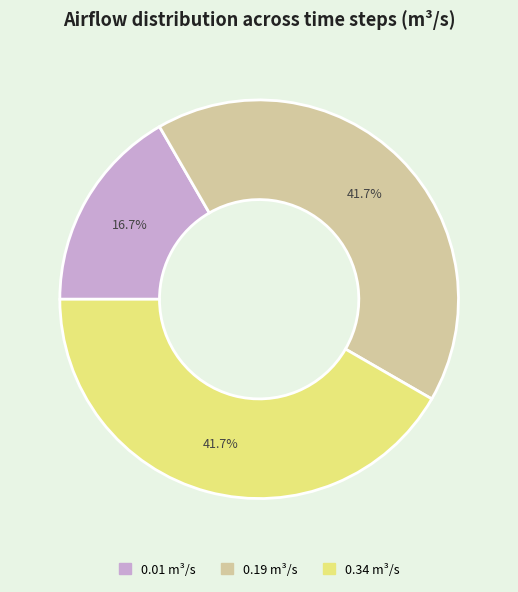

Does any single category account for the majority?

No